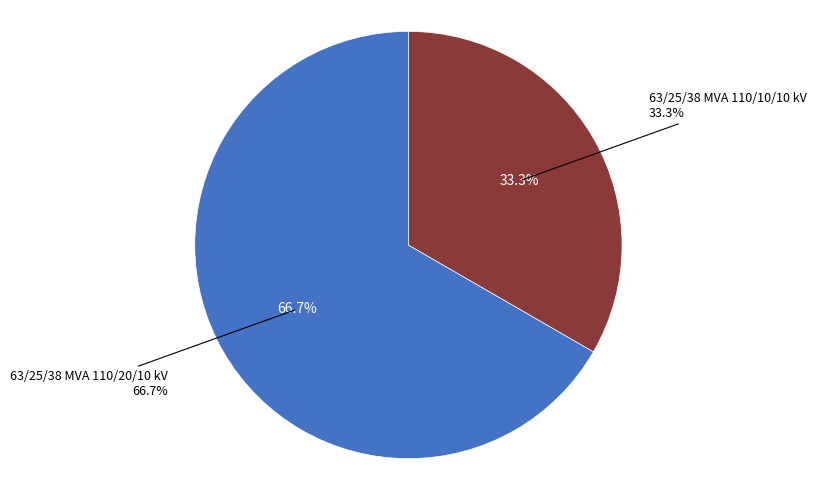

Is it true that 63/25/38 MVA 110/10/10 kV is 46% of the pie?

False